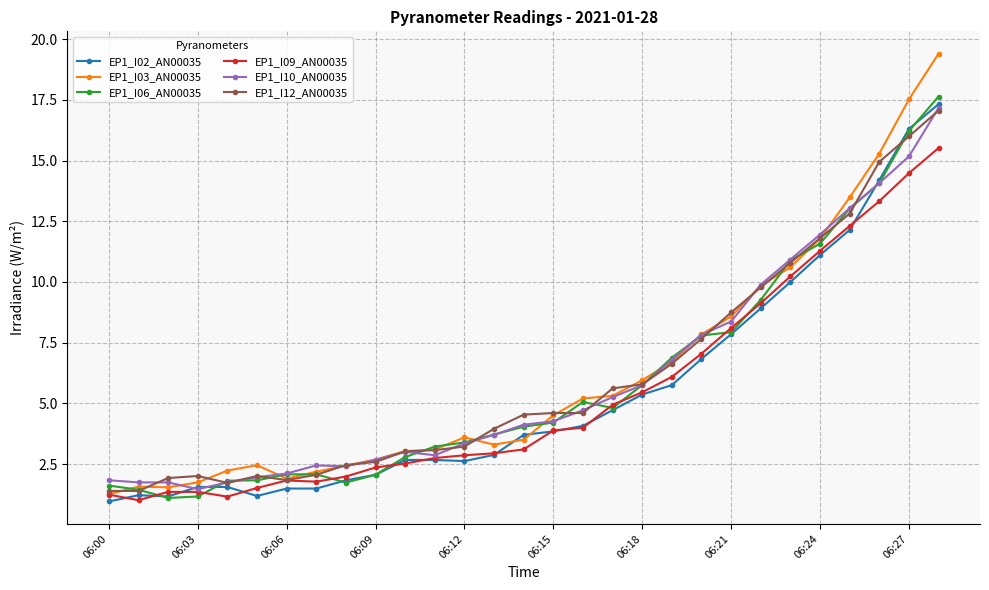

At how many categories does at least one series exceed 19?

1